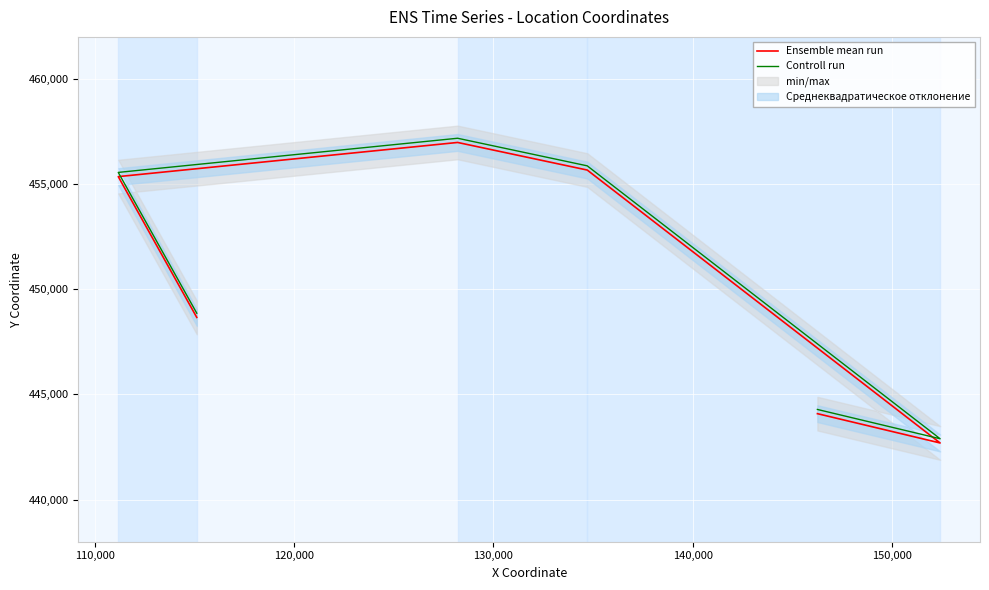

Rank the series by their maximum value, from highest to lowest.

Controll run, Ensemble mean run